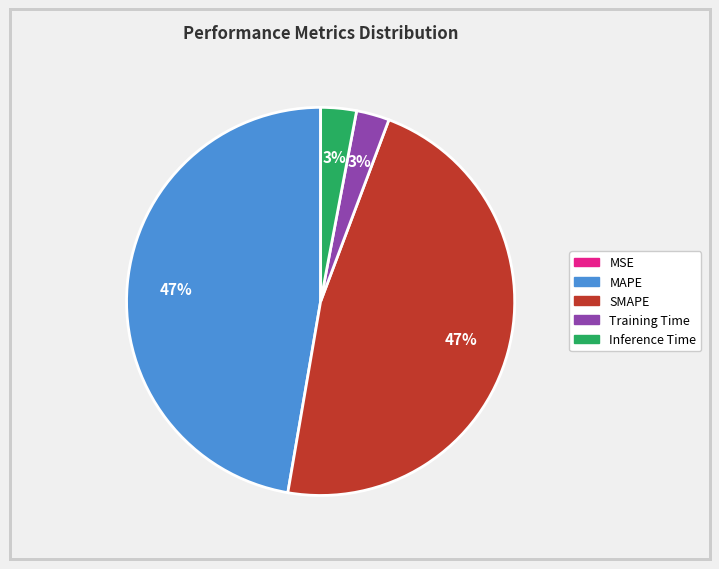

Does SMAPE account for over 50% of the chart?

No